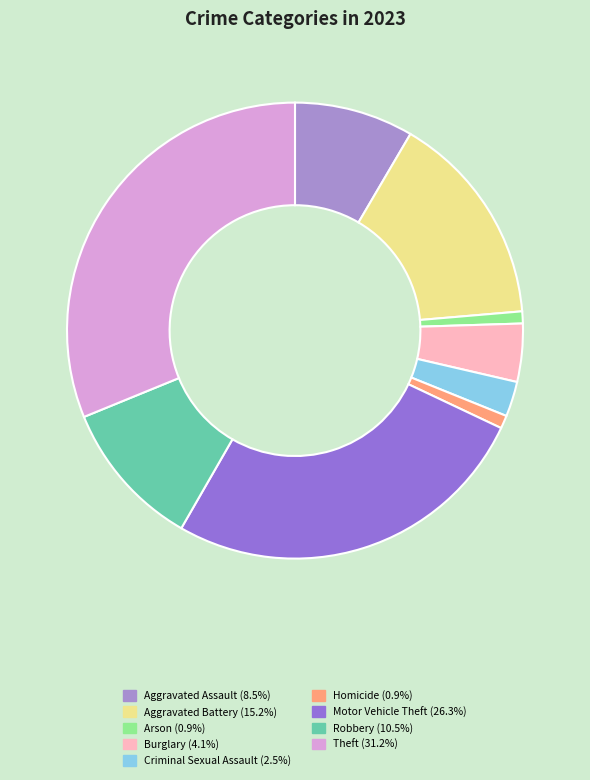

Count the number of slices in the pie.

9